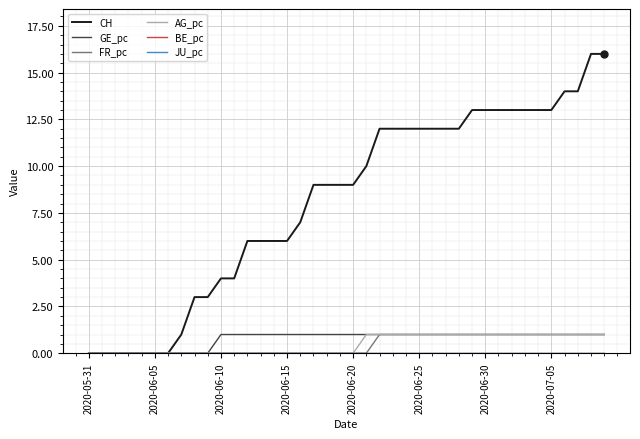

Is this an area chart (filled region under the line)?

No